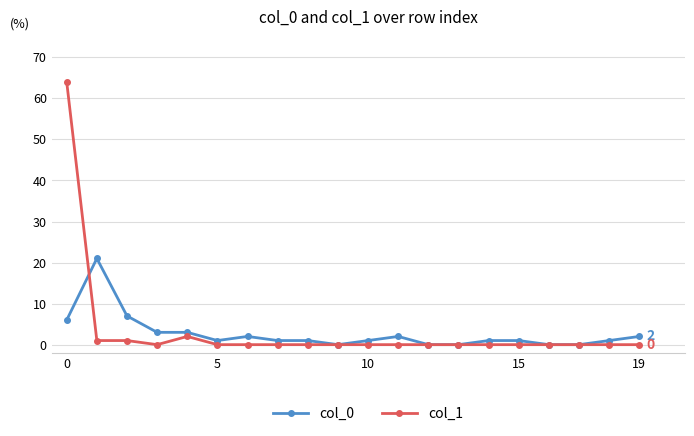

Which series has the largest total across all categories?

col_1